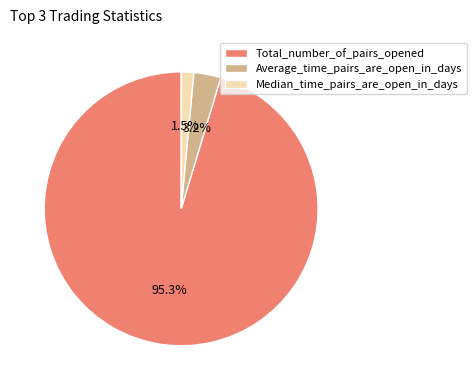

How many segments does this pie chart have?

3